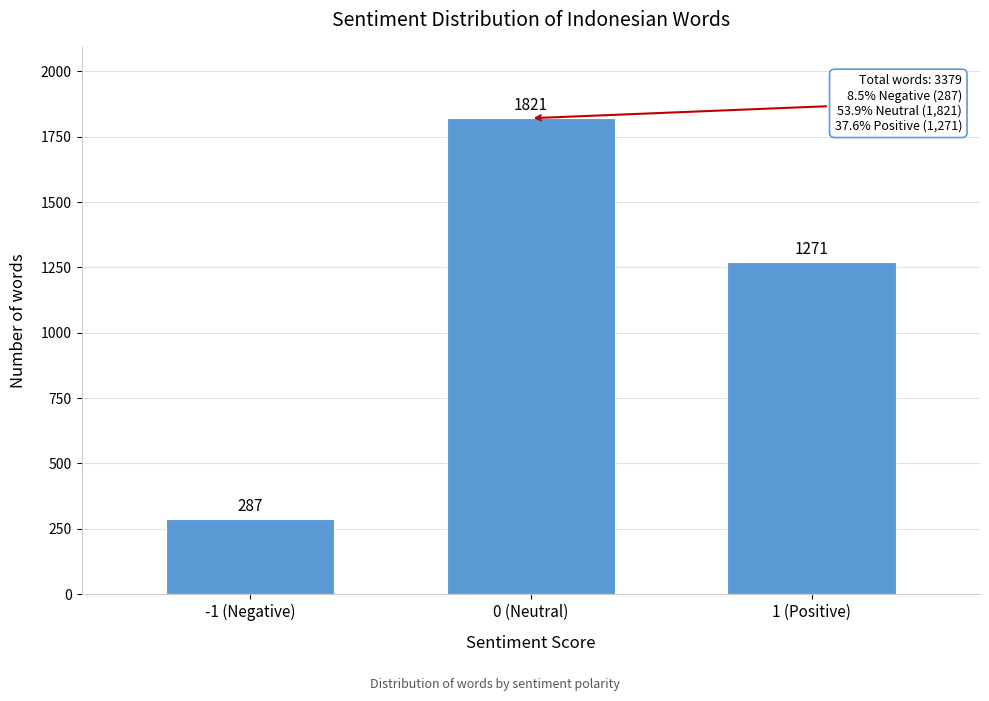

Reading right to left, what are all the values shown in this chart?

1 (Positive)=1271	0 (Neutral)=1821	-1 (Negative)=287